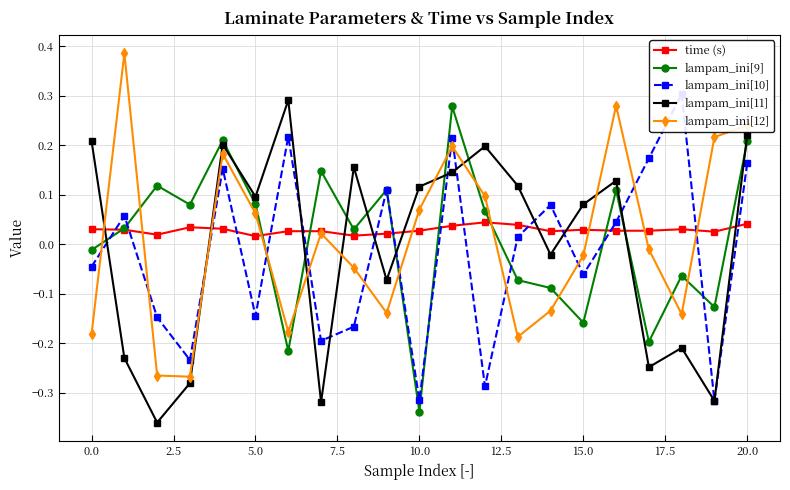

True or false: lampam_ini[9] and lampam_ini[11] cross at least once.

True